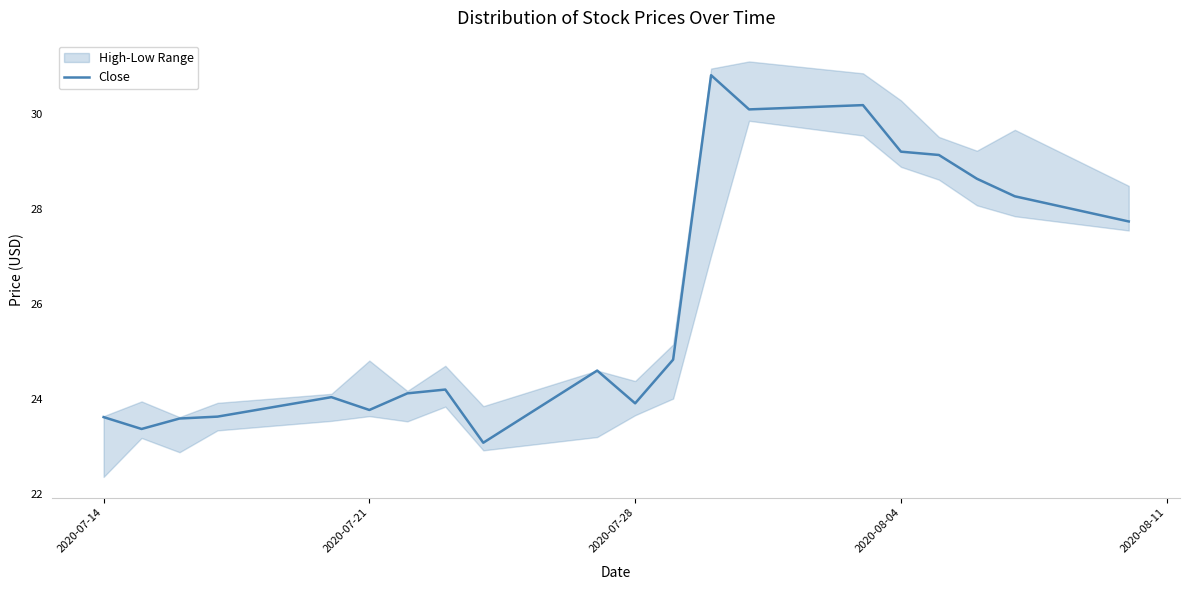

Reading left to right, list all the values displayed in this chart.

23.6	23.4	23.6	23.6	24.0	23.8	24.1	24.2	23.1	24.6	23.9	24.8	30.8	30.1	30.2	29.2	29.1	28.6	28.3	27.7